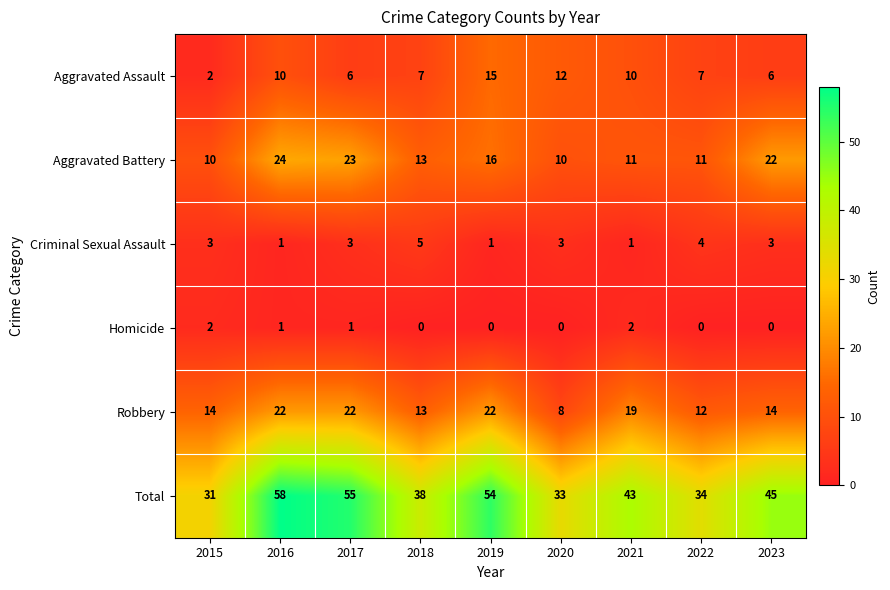

Is the value of Aggravated Assault at 2023 greater than the value of Criminal Sexual Assault at 2019?

Yes